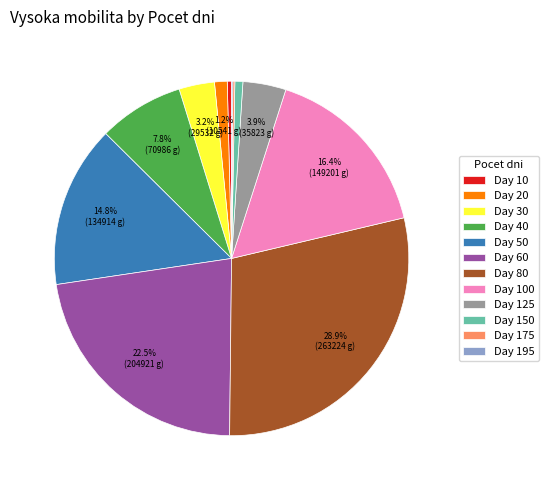

Which category has the biggest portion of the pie?

Day 80